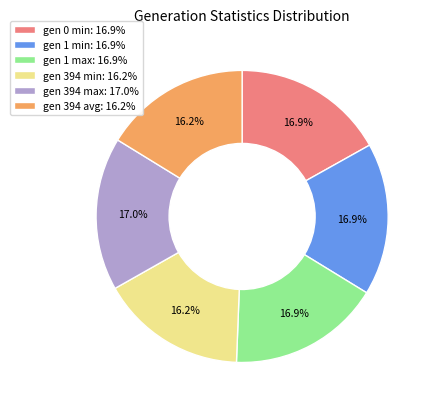

What percentage is NOT represented by gen 394 avg: 16.2%?

83.8%